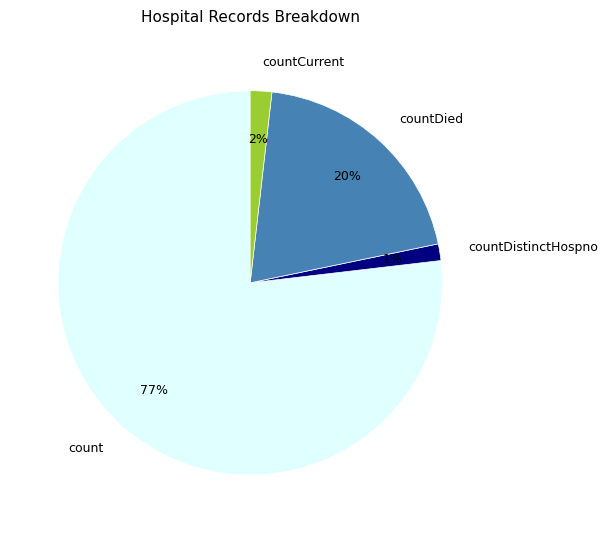

To the nearest percent, what is the combined percentage of countDistinctHospno and count?

78%